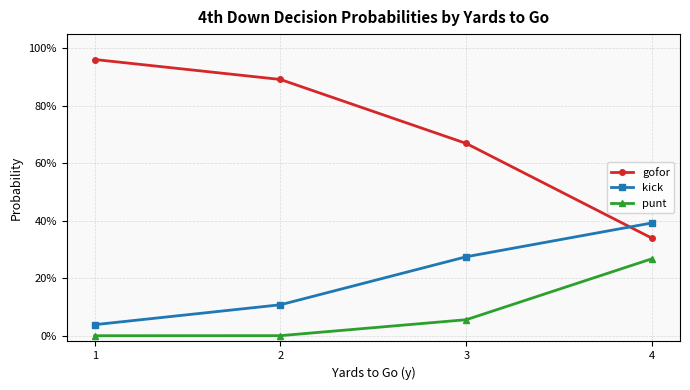

Reading left to right, list all the values displayed in this chart.

gofor: 1.0	0.9	0.7	0.3
kick: 0.0	0.1	0.3	0.4
punt: 0.0	0.0	0.1	0.3